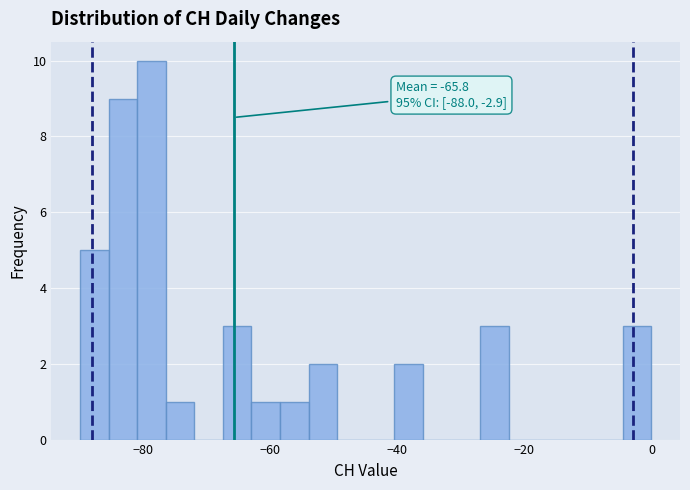

Around what value on the x-axis is the tallest bar? Give the approximate position of its centre, as read against the axis.

-78